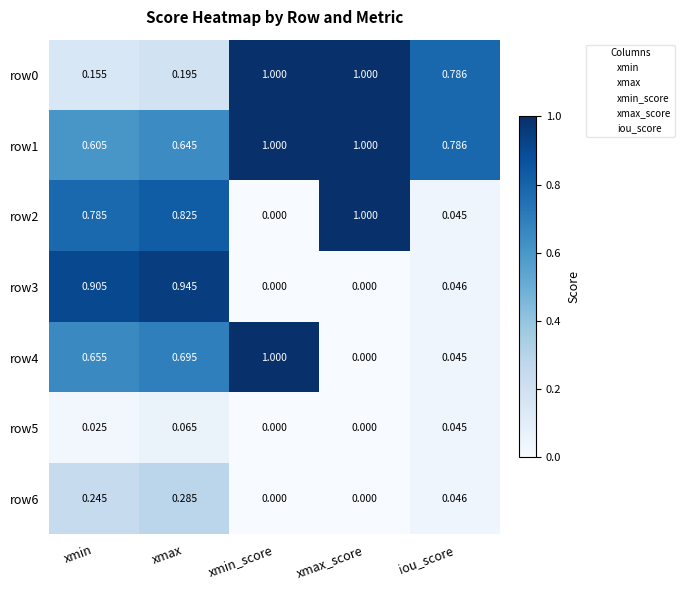

How many series are shown in this chart?

7